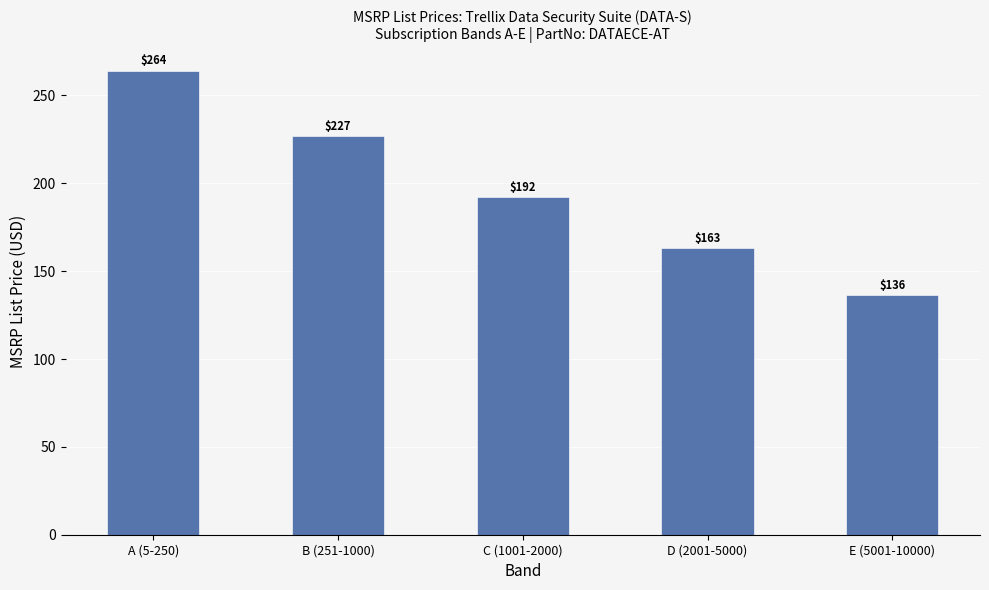

Which label corresponds to the largest value in the chart?

A (5-250)